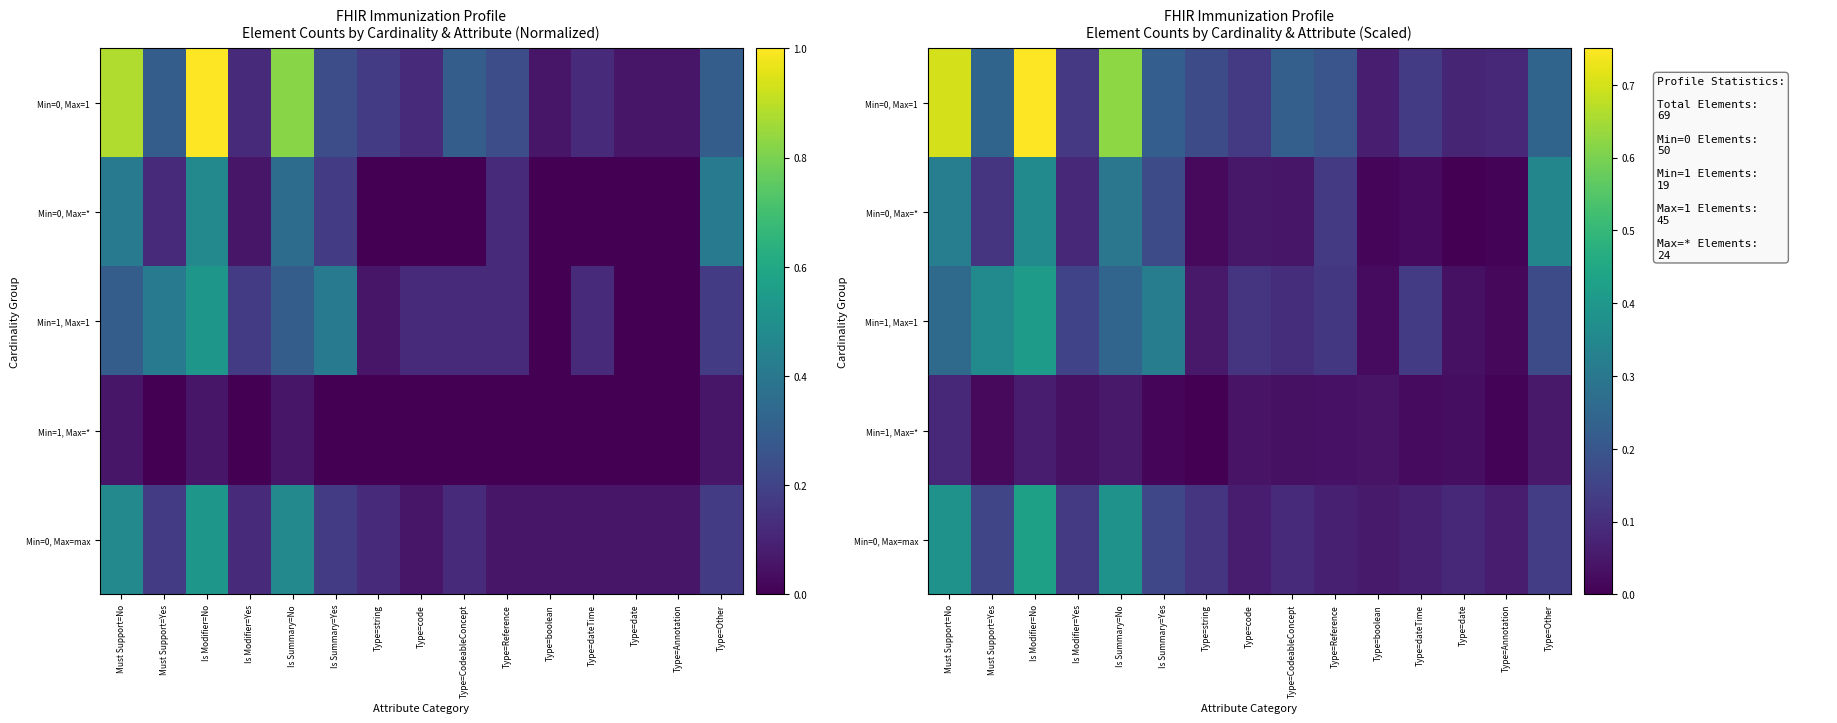

Which category has the highest value in the Min=1, Max=1 series?

Is Modifier=No